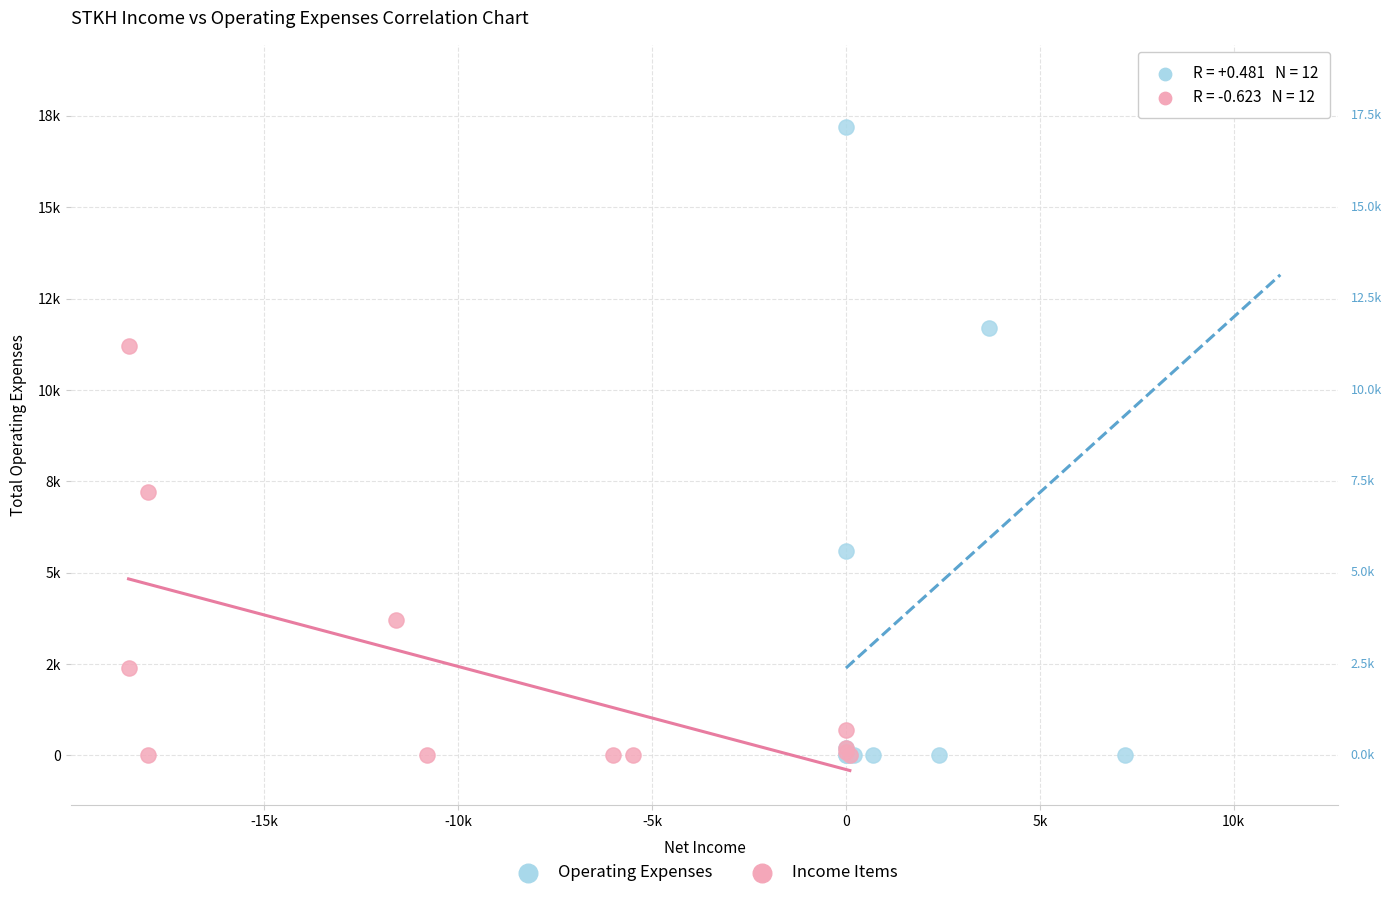

What are all the series names shown in the legend?

Operating Expenses, Income Items